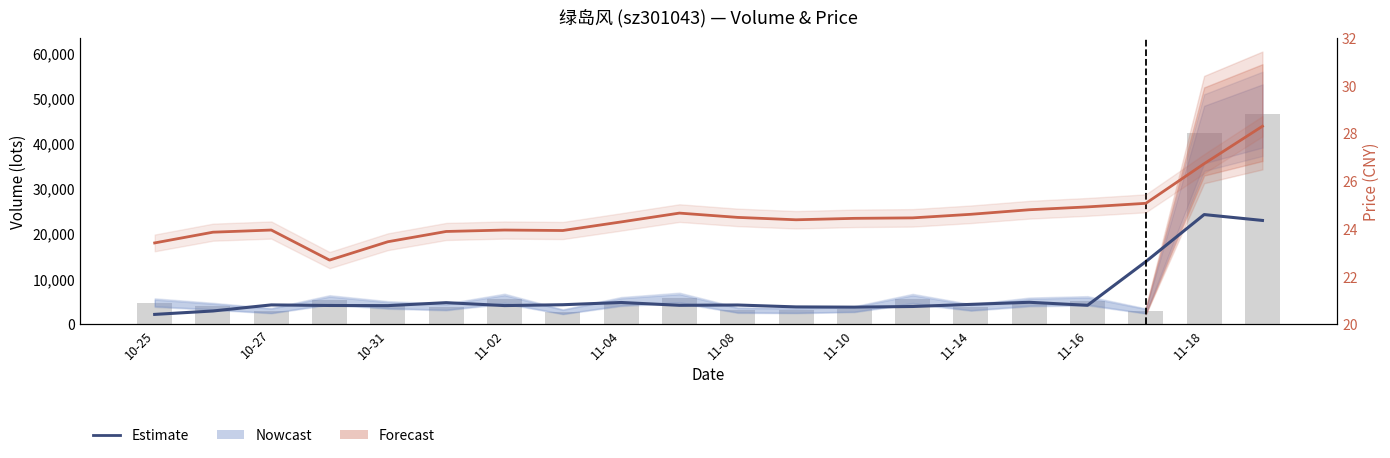

Count the number of categories in the chart.

20